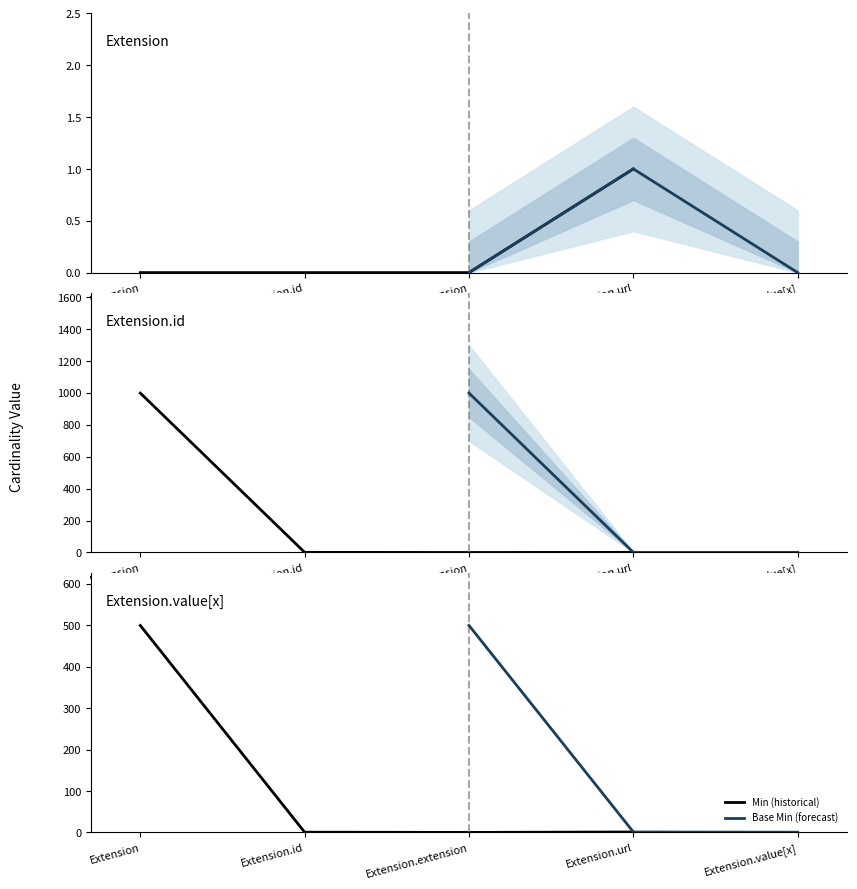

In Base Min, how many points are higher than both neighbors (excluding endpoints)?

1